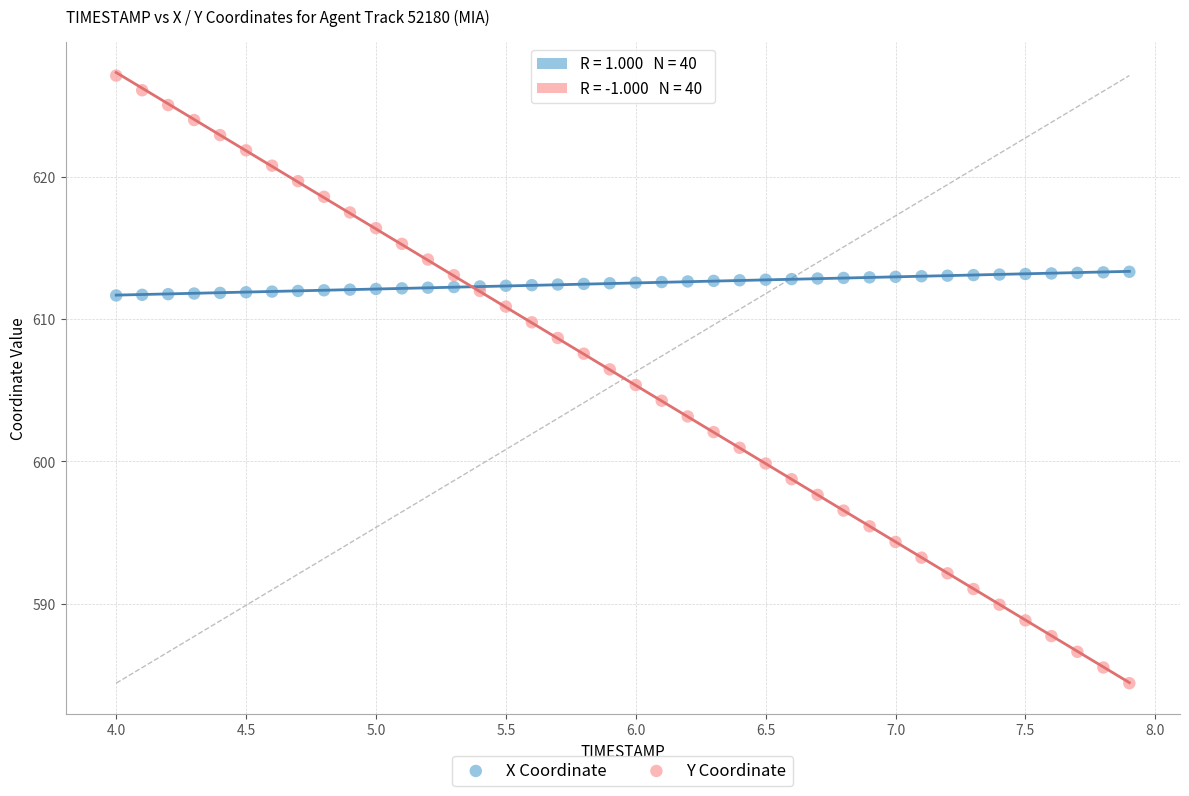

Which series contains the highest Y value?

Y Coordinate